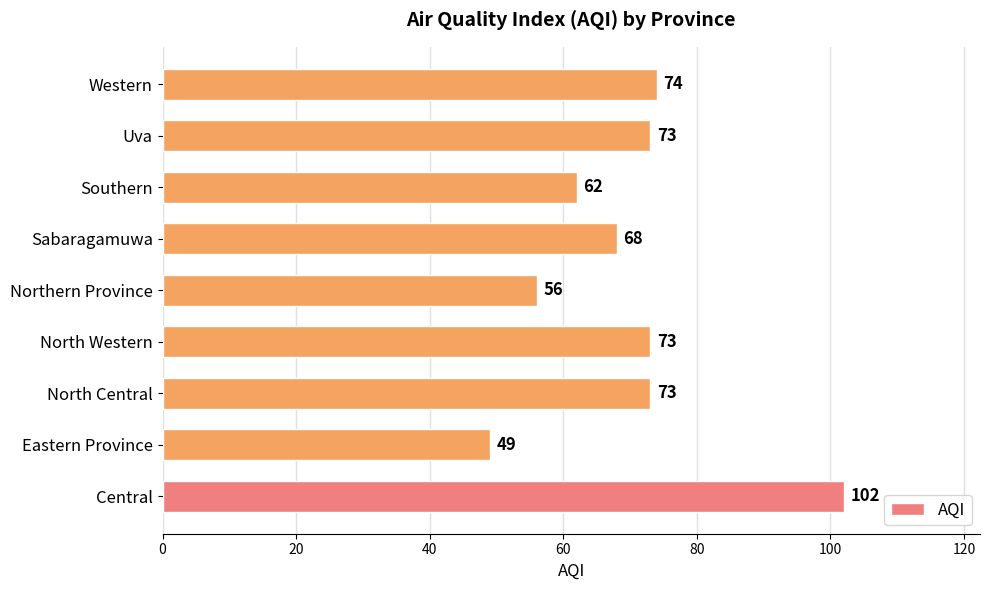

At which category does the chart reach its minimum across all series?

Eastern Province